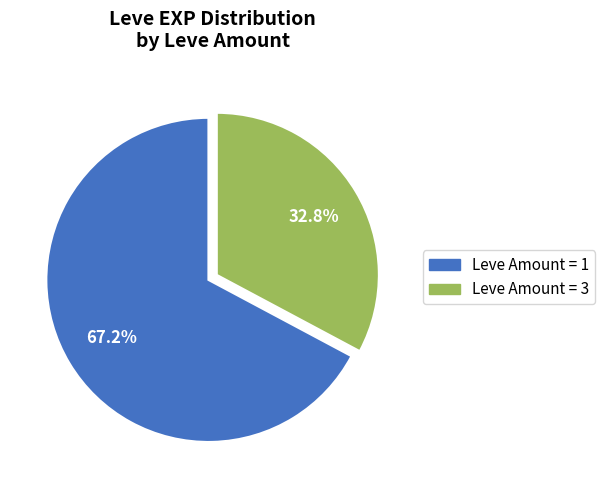

Is there any slice that represents more than half of the pie?

Yes